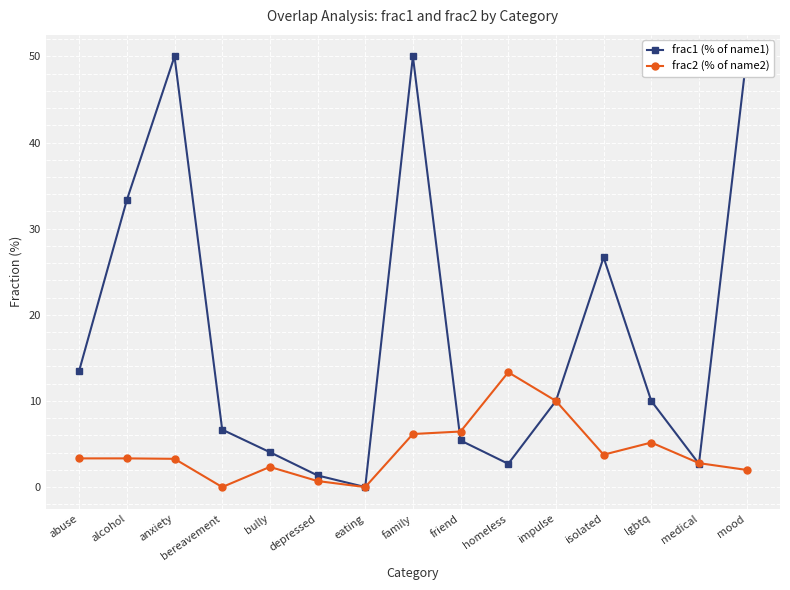

Where does the frac2 (% of name2) series first go above 3?

abuse